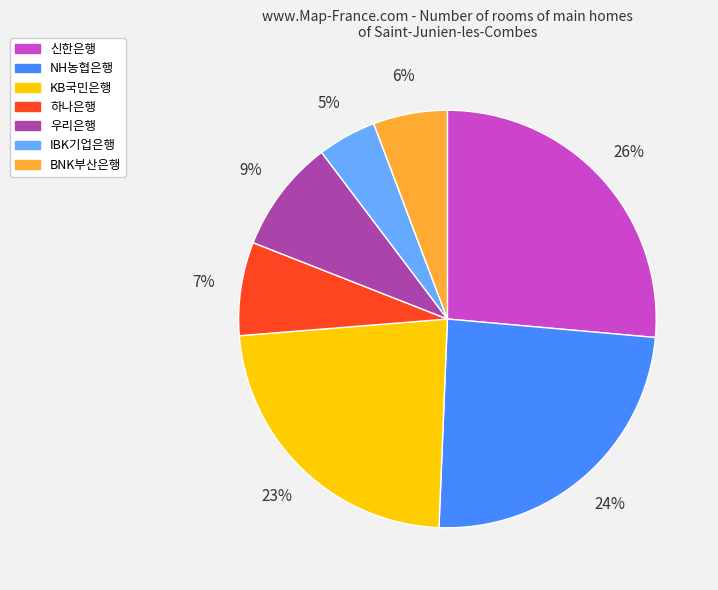

How many segments does this pie chart have?

7